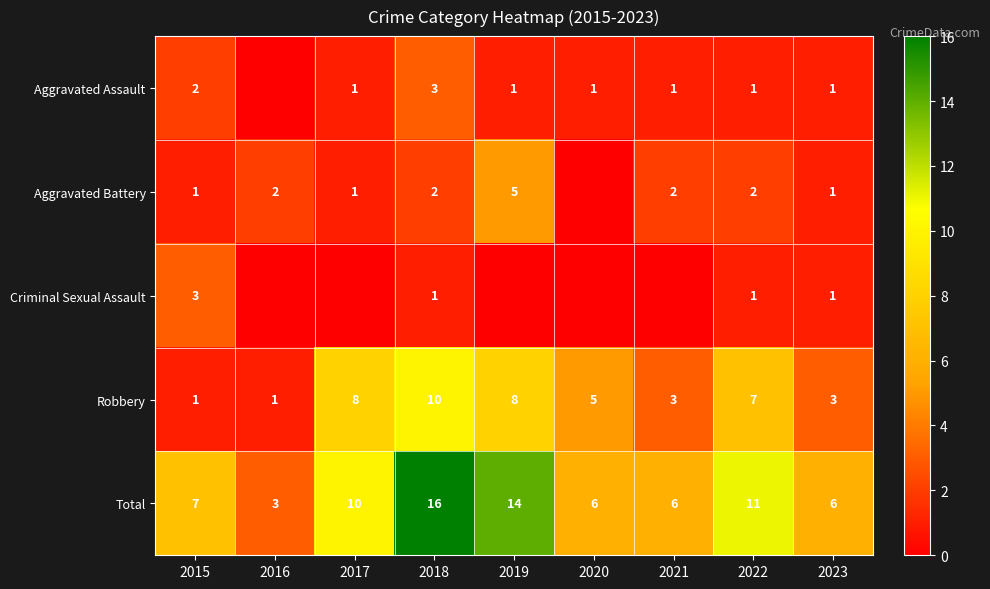

Is the value of Robbery at 2015 greater than the value of Aggravated Battery at 2022?

No